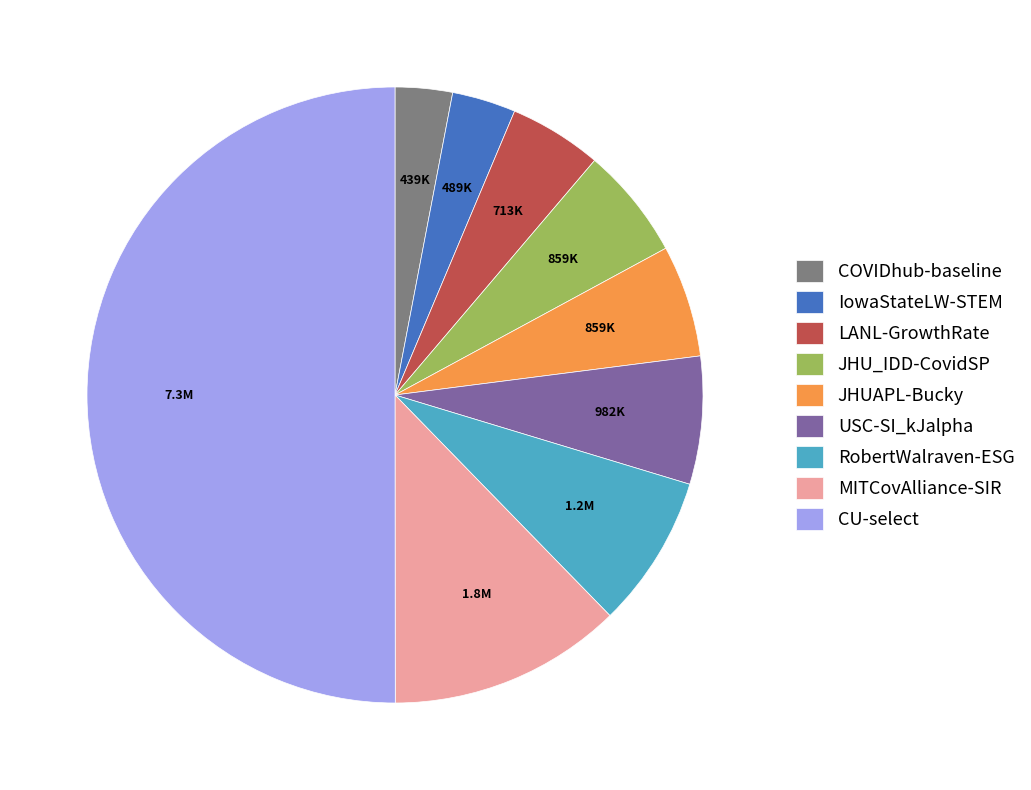

Which category accounts for the majority?

CU-select